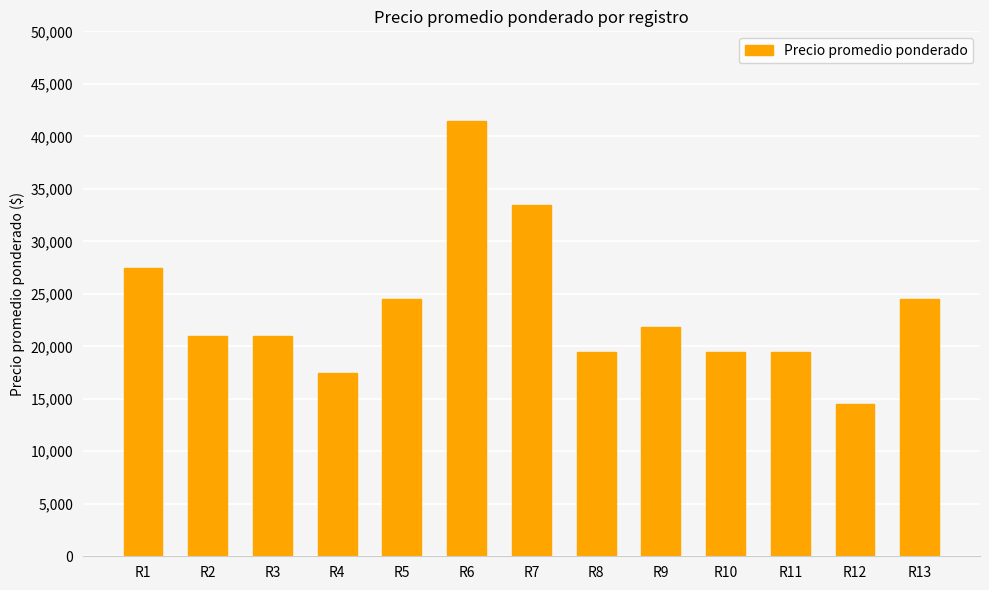

What is the change in value from R5 to R10?

-5038